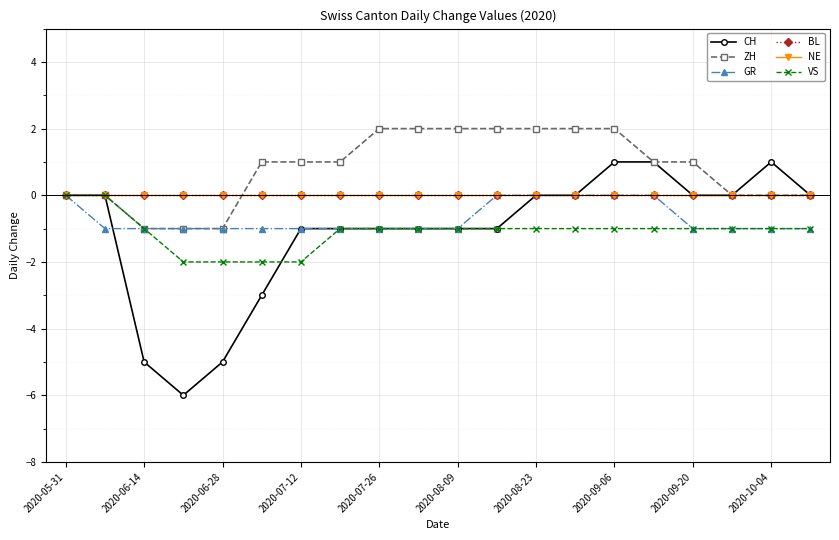

Is this an area chart (filled region under the line)?

No